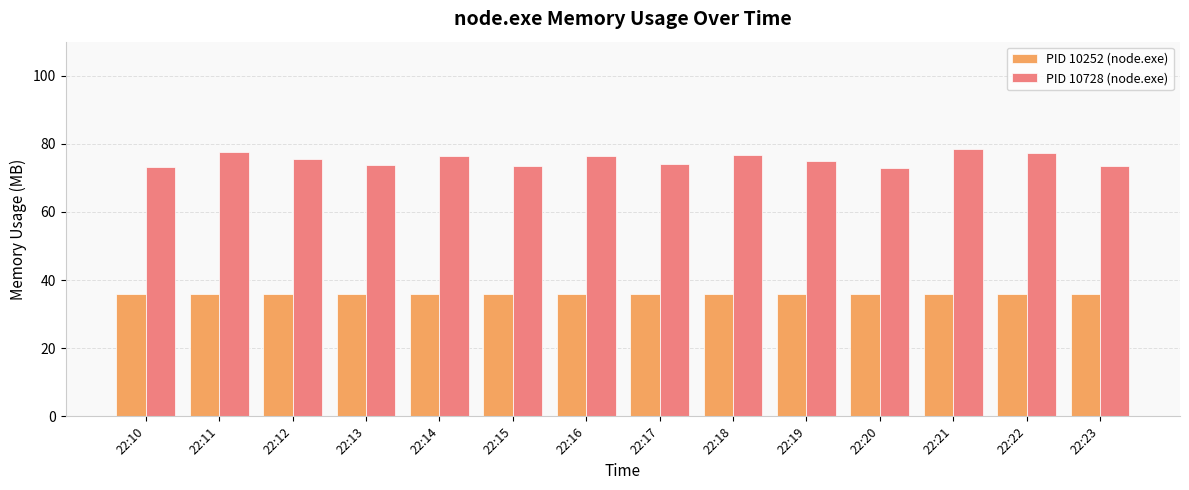

At 22:23, list the series in order from largest to smallest.

PID 10728 (node.exe), PID 10252 (node.exe)